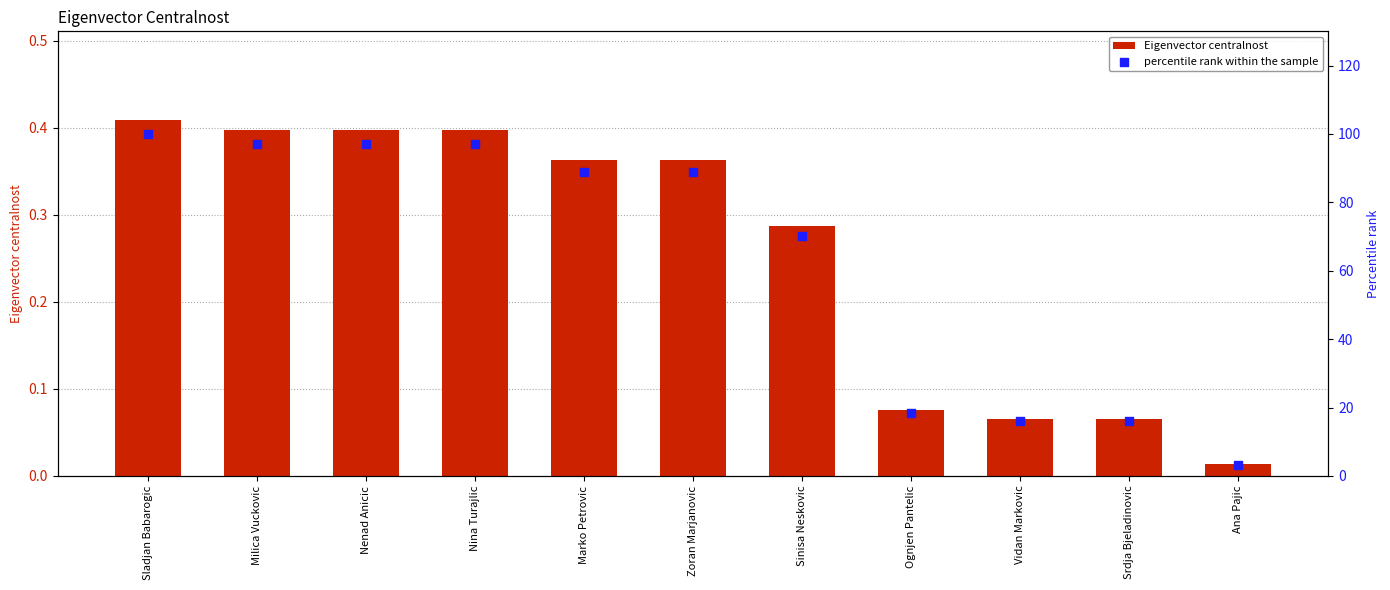

Which series has the largest Y range (max minus min)?

percentile rank within the sample